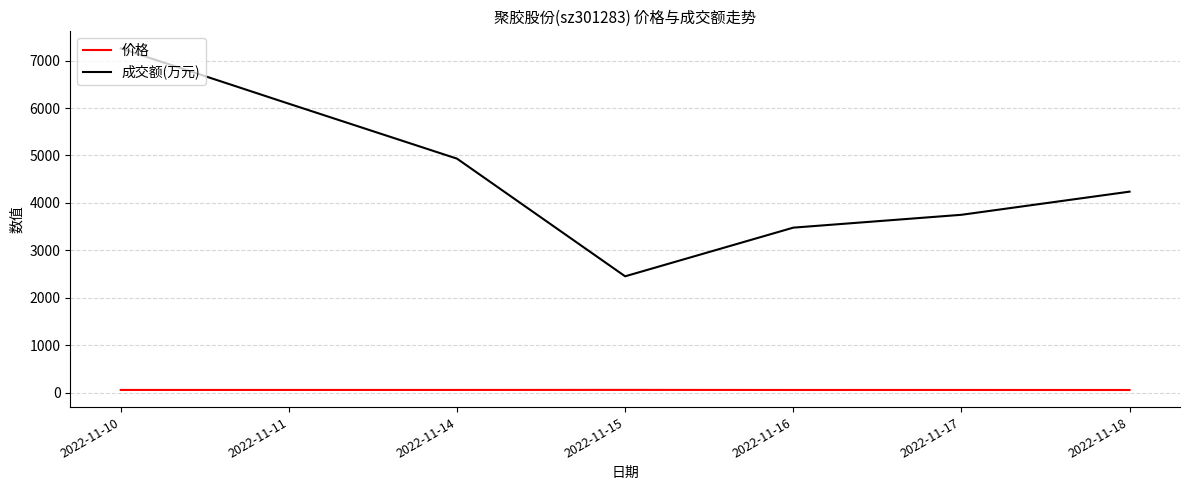

What is the lowest value of the 成交额(万元) series?

2452.0